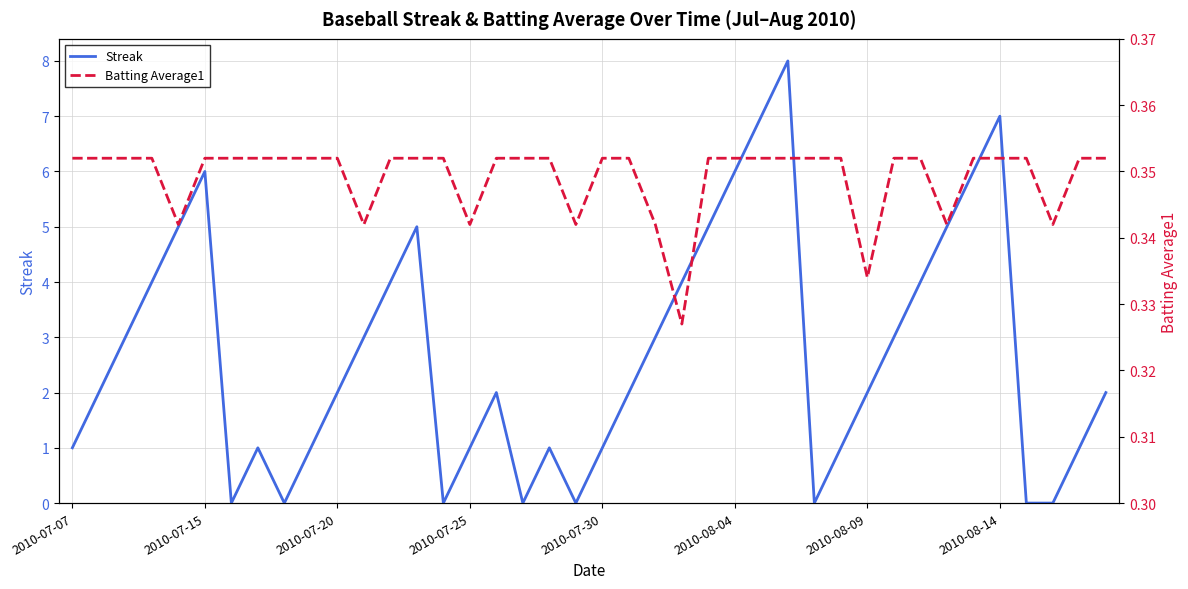

How many lines are shown in the chart?

2